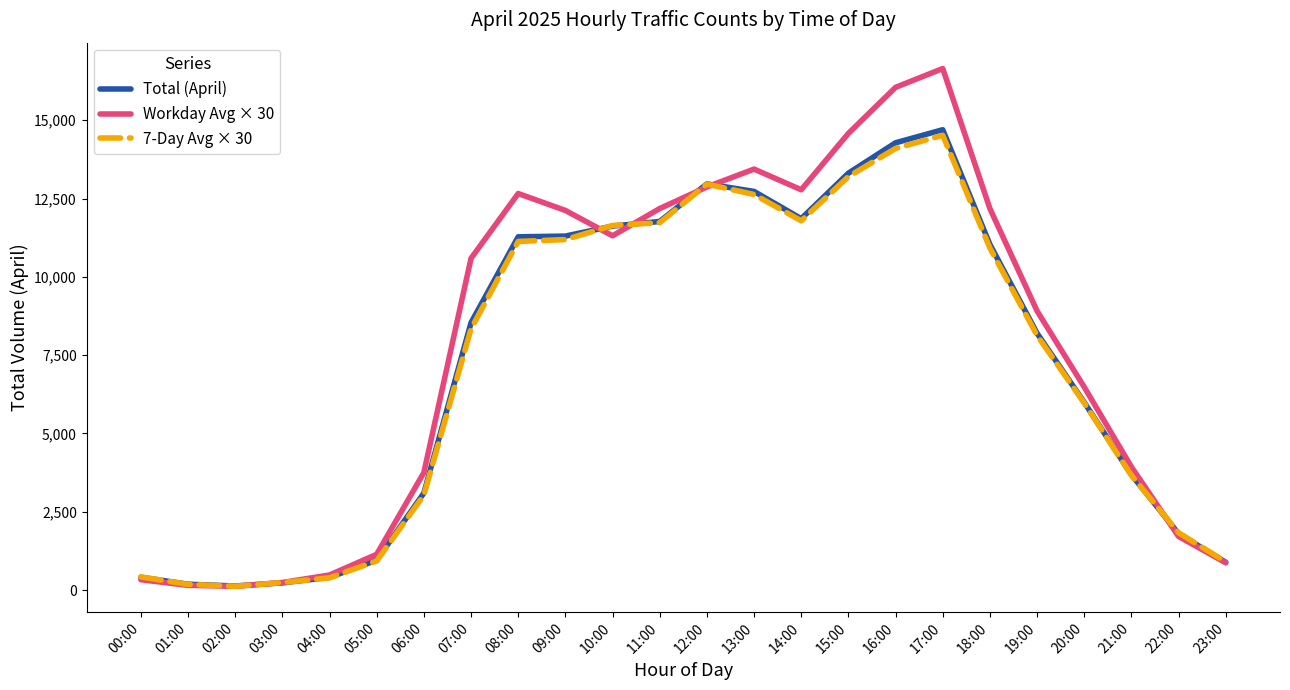

The 7-Day Avg × 30 series shows 3070 at 08:00. True or false?

False